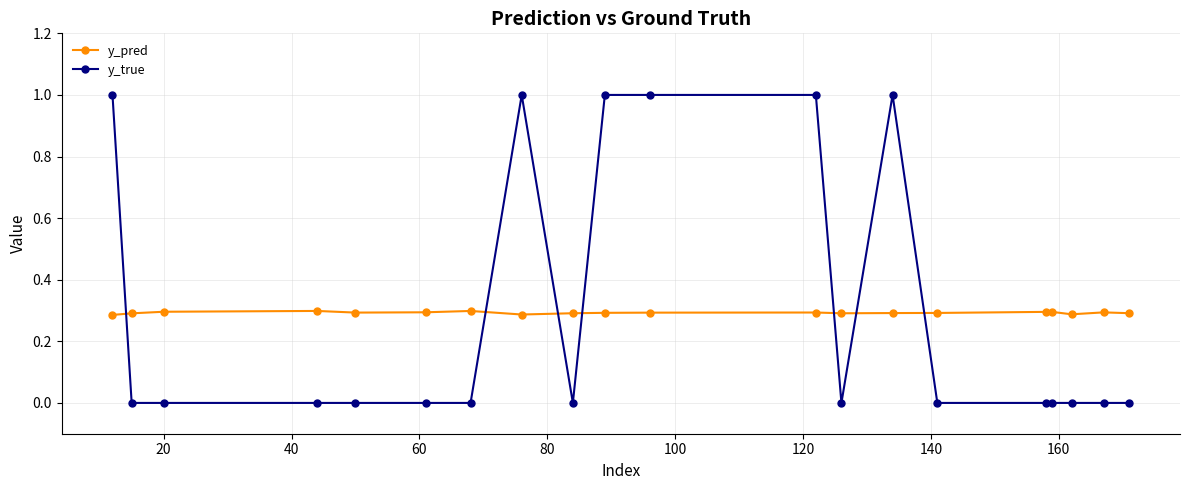

What is the difference between the maximum and second lowest values in the y_true series?

1.0